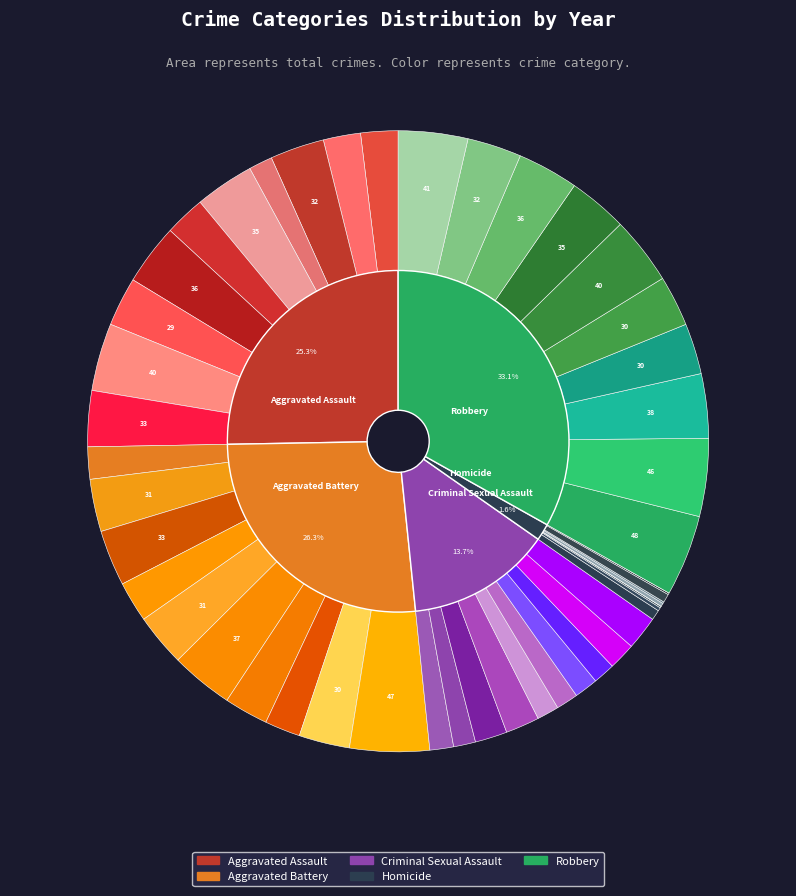

What percentage is the 6 slice, to the nearest percent?

9%